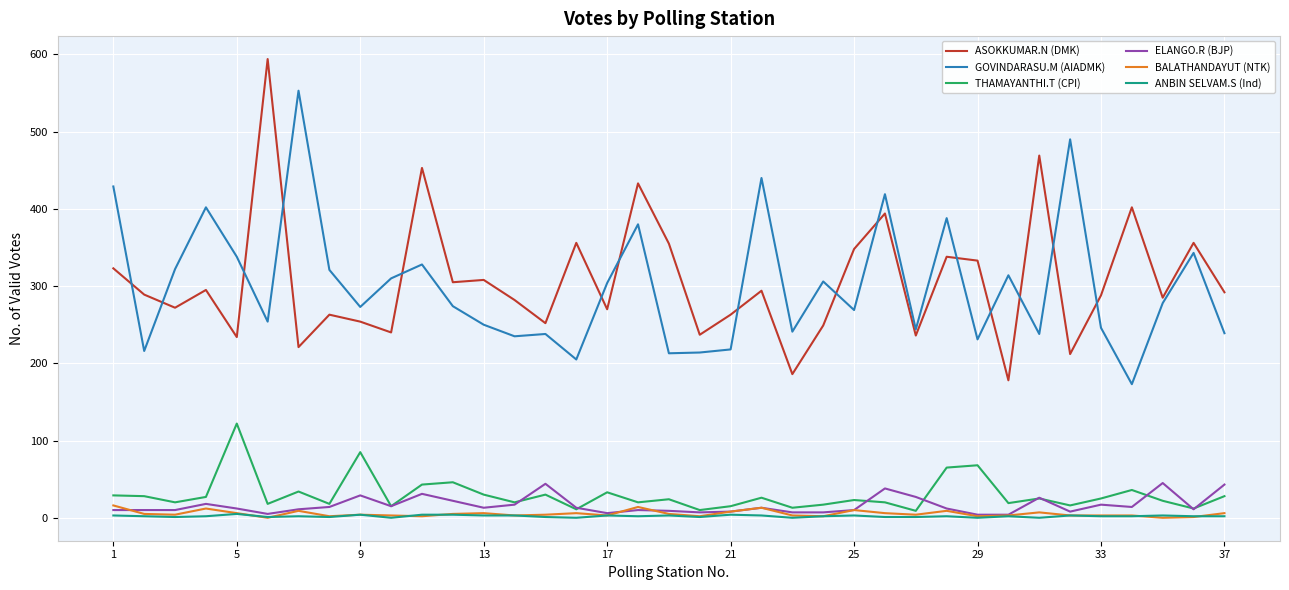

What is the maximum value shown in the chart?

594